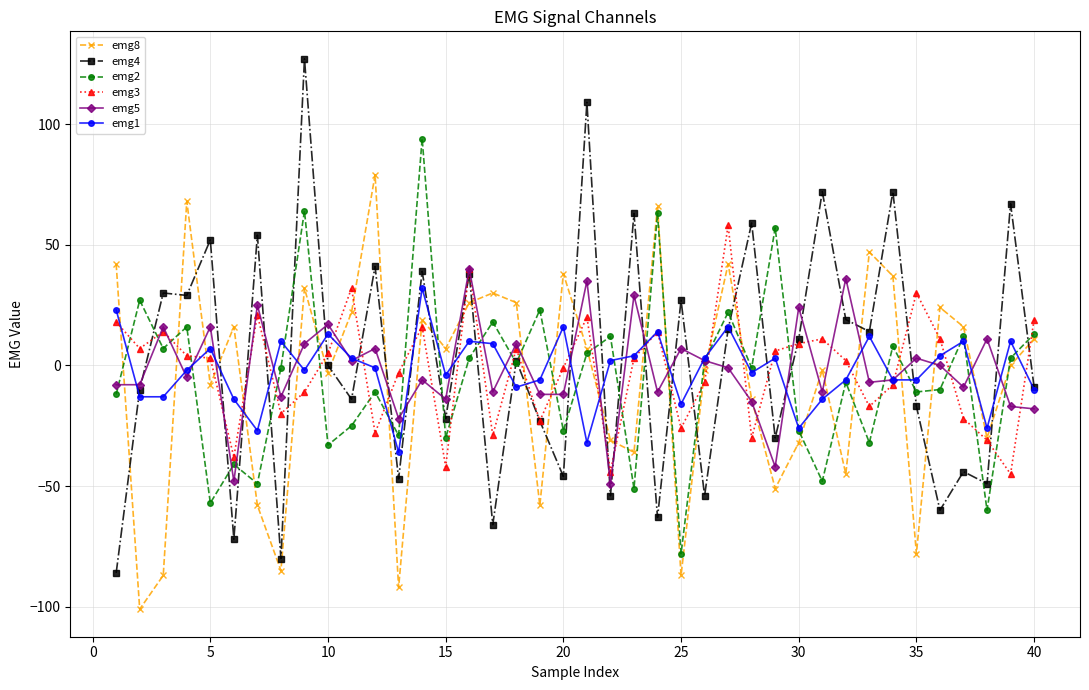

What are all the series names shown in the legend?

emg8, emg4, emg2, emg3, emg5, emg1